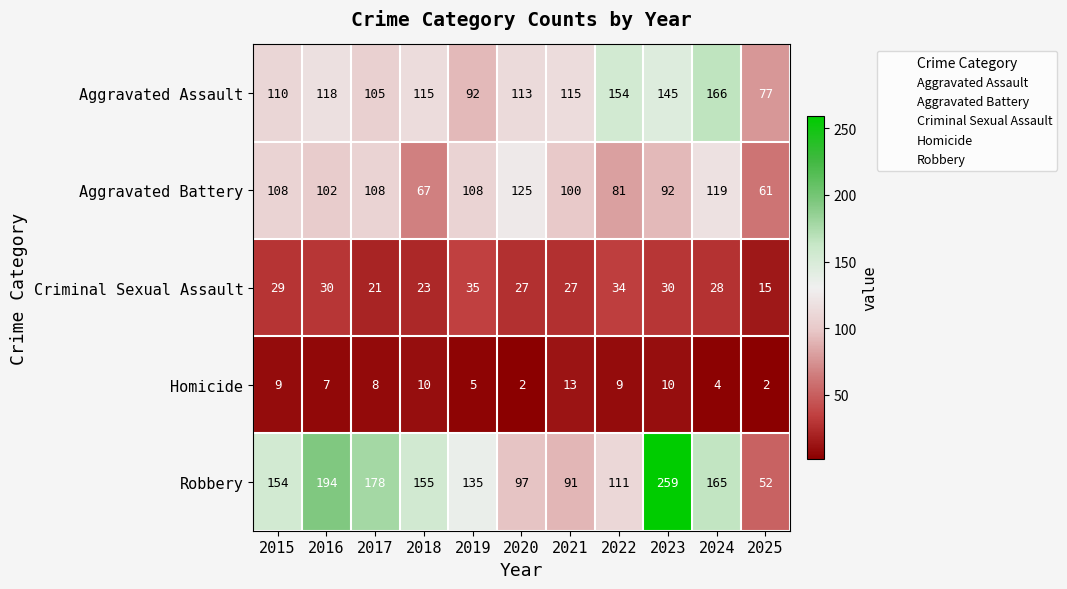

What is the difference between the maximum and minimum values in the Homicide series?

11